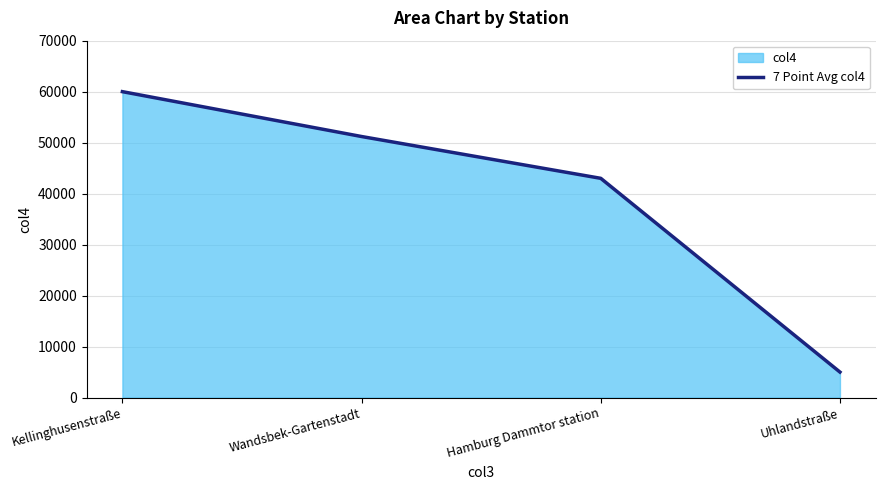

At which label is the value closest to 32500?

Hamburg Dammtor station